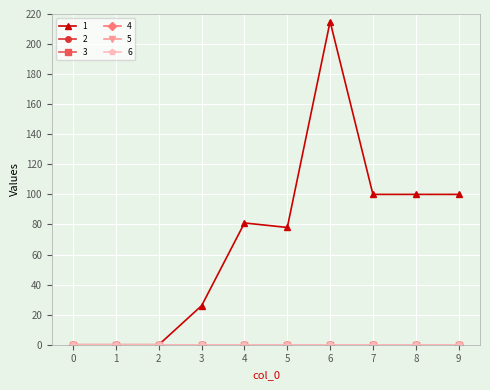

At how many categories does at least one series exceed 28?

6